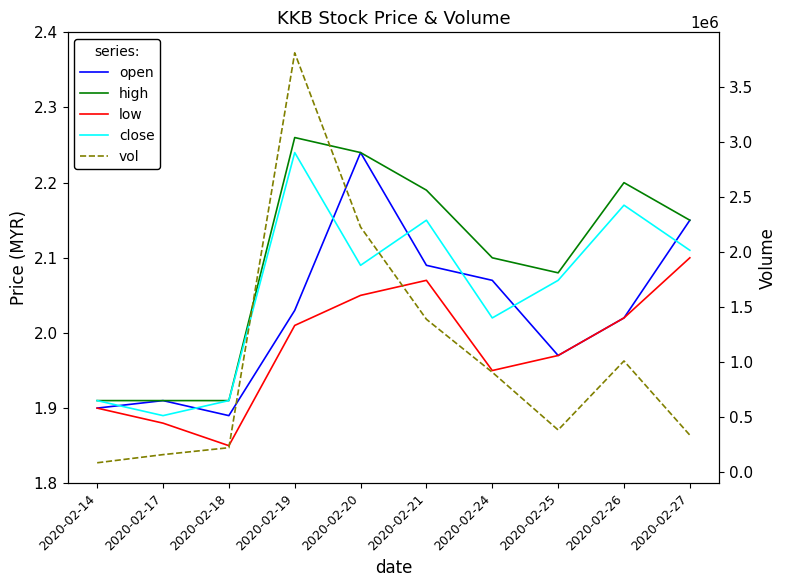

Which series has the largest total across all categories?

vol